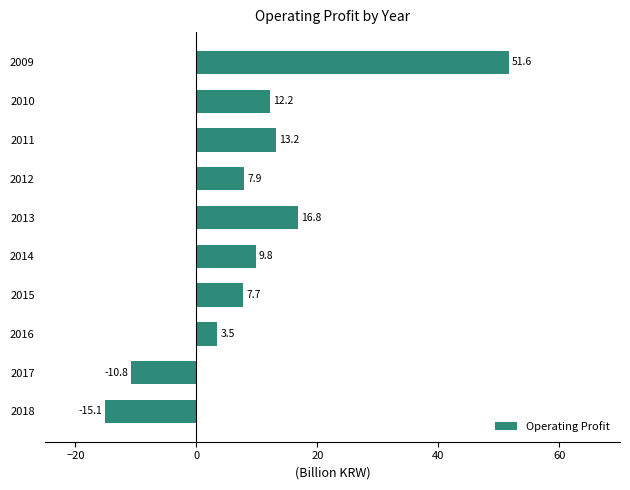

What is the value of the 1st bar from the top?

51.6